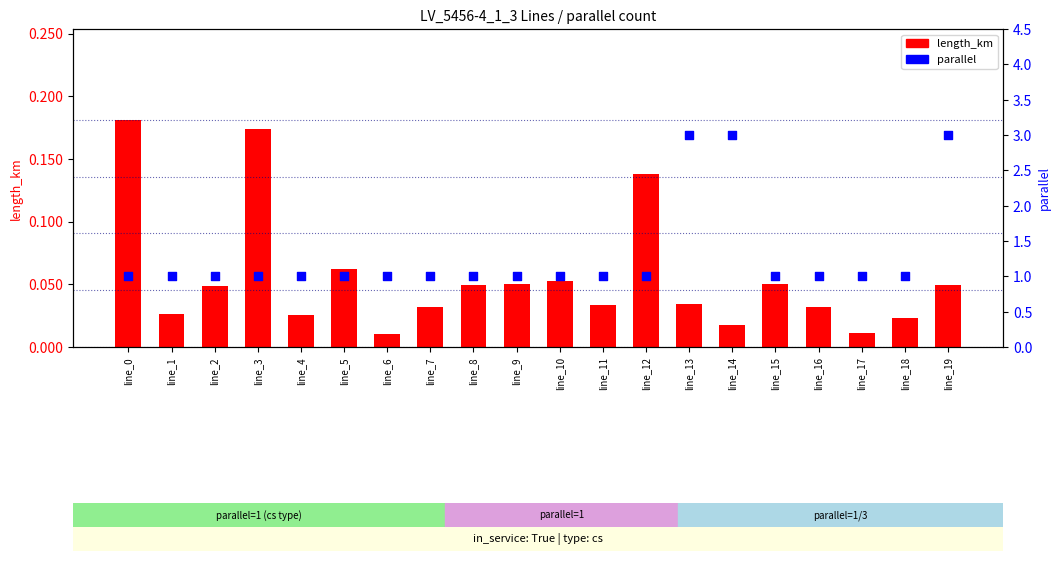

Is the value of parallel at line_3 greater than the value of length_km at line_8?

Yes